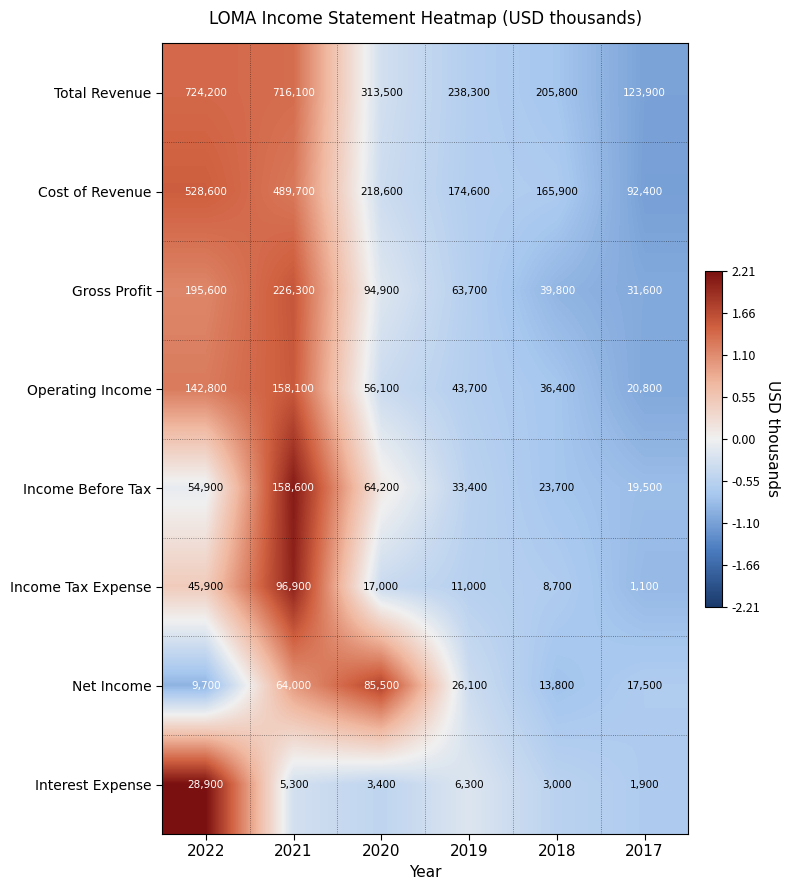

What is the maximum value shown in the chart?

724200